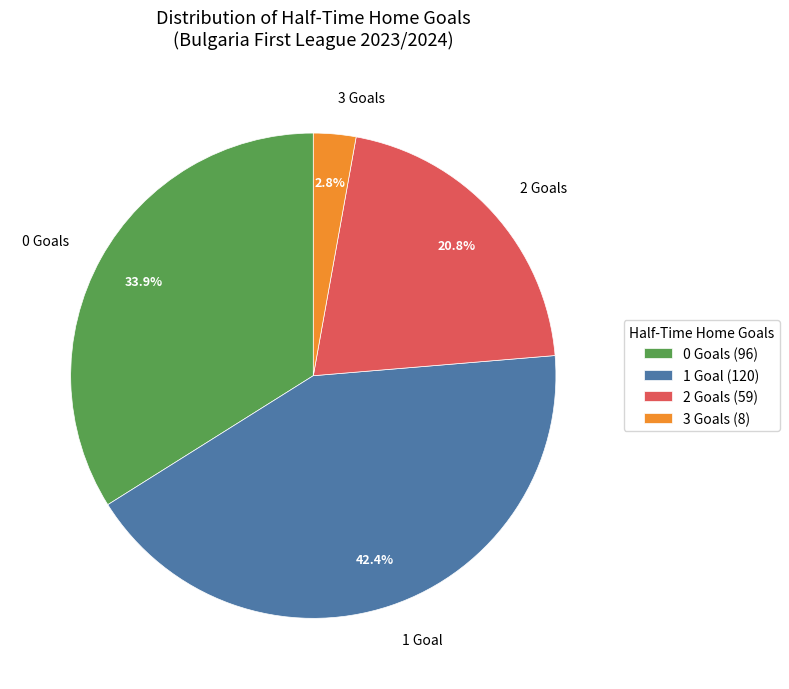

Do 1 and 0 together represent more than half of the pie?

Yes